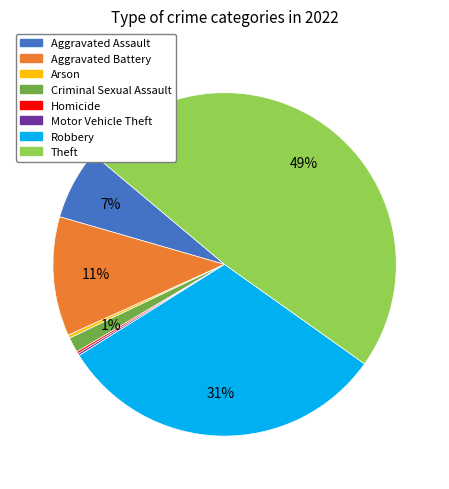

Is the sum of Robbery and Theft greater than half?

Yes